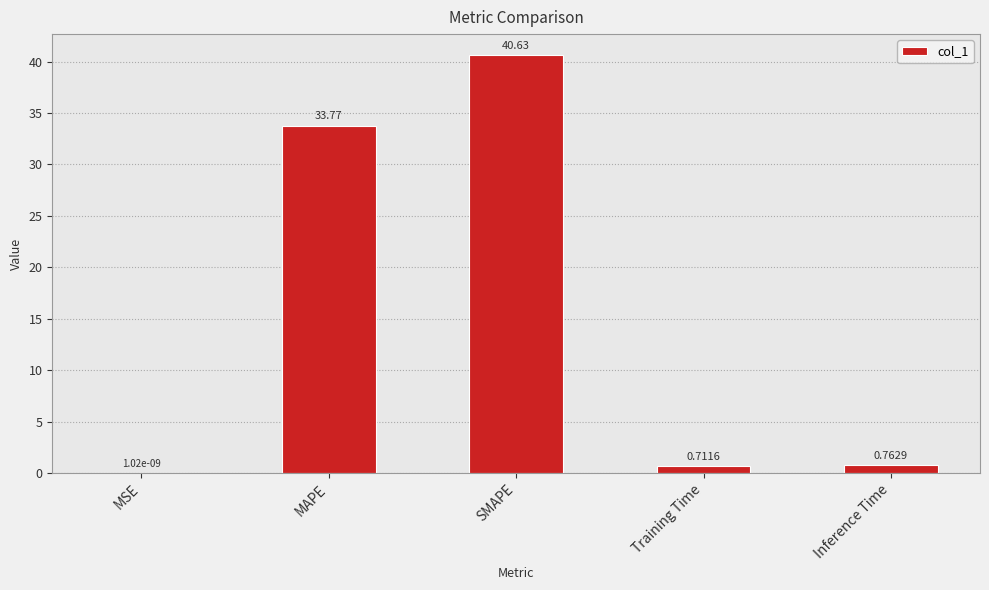

Which has a higher value, MSE or Inference Time?

Inference Time